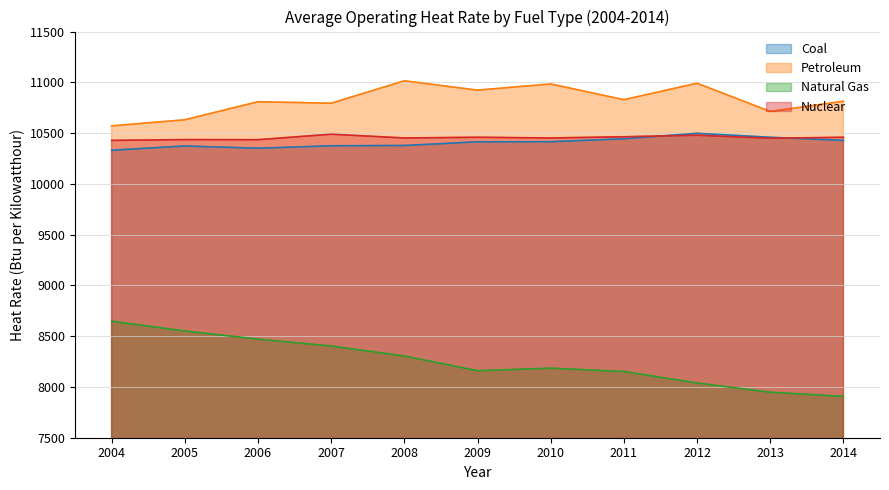

How many data points in Natural Gas are less than 8185?

5